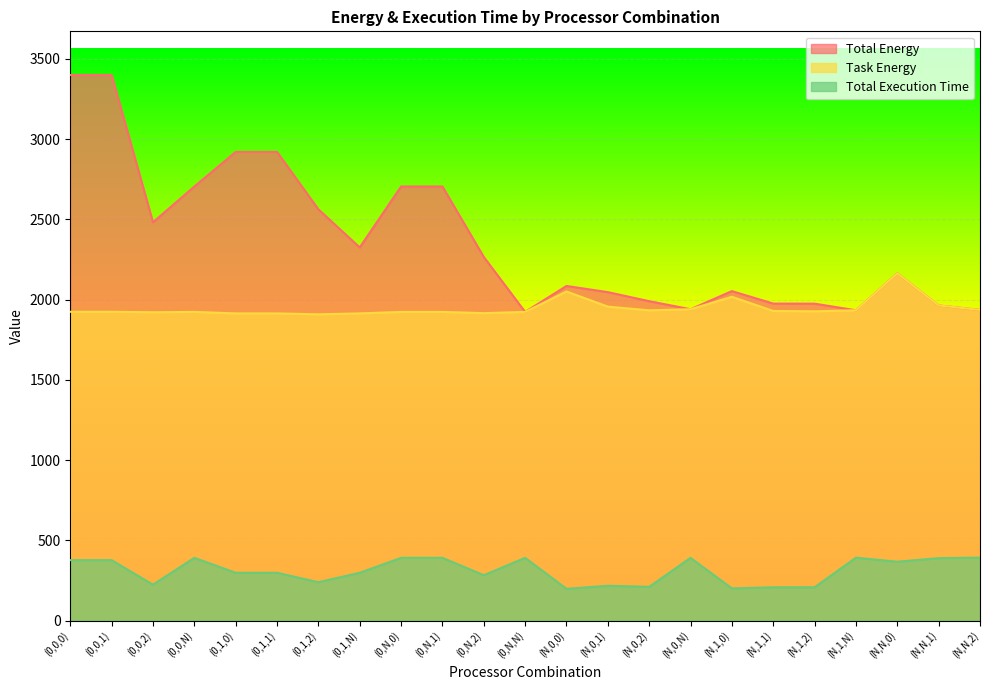

Reading left to right, extract all data points from this chart.

Total Energy: (0,0,0)=3400.1	(0,0,1)=3400.1	(0,0,2)=2481.9	(0,0,N)=2704.9	(0,1,0)=2920.5	(0,1,1)=2920.5	(0,1,2)=2562.7	(0,1,N)=2325.2	(0,N,0)=2704.9	(0,N,1)=2704.9	(0,N,2)=2265.8	(0,N,N)=1923.5	(N,0,0)=2085.1	(N,0,1)=2046.7	(N,0,2)=1990.3	(N,0,N)=1940.1	(N,1,0)=2053.1	(N,1,1)=1975.3	(N,1,2)=1974.9	(N,1,N)=1933.7	(N,N,0)=2163.9	(N,N,1)=1964.0	(N,N,2)=1935.7
Task Energy: (0,0,0)=1924.2	(0,0,1)=1924.2	(0,0,2)=1921.4	(0,0,N)=1923.5	(0,1,0)=1914.1	(0,1,1)=1914.1	(0,1,2)=1908.6	(0,1,N)=1914.1	(0,N,0)=1923.5	(0,N,1)=1923.5	(0,N,2)=1915.7	(0,N,N)=1923.5	(N,0,0)=2050.8	(N,0,1)=1956.4	(N,0,2)=1933.4	(N,0,N)=1940.1	(N,1,0)=2017.6	(N,1,1)=1929.4	(N,1,2)=1927.1	(N,1,N)=1933.7	(N,N,0)=2163.9	(N,N,1)=1964.0	(N,N,2)=1935.7
Total Execution Time: (0,0,0)=376.2	(0,0,1)=376.2	(0,0,2)=223.6	(0,0,N)=390.7	(0,1,0)=297.7	(0,1,1)=297.7	(0,1,2)=238.8	(0,1,N)=297.7	(0,N,0)=390.7	(0,N,1)=390.7	(0,N,2)=282.5	(0,N,N)=390.7	(N,0,0)=197.7	(N,0,1)=216.8	(N,0,2)=210.1	(N,0,N)=390.8	(N,1,0)=200.3	(N,1,1)=207.2	(N,1,2)=207.5	(N,1,N)=391.8	(N,N,0)=366.4	(N,N,1)=388.9	(N,N,2)=392.0